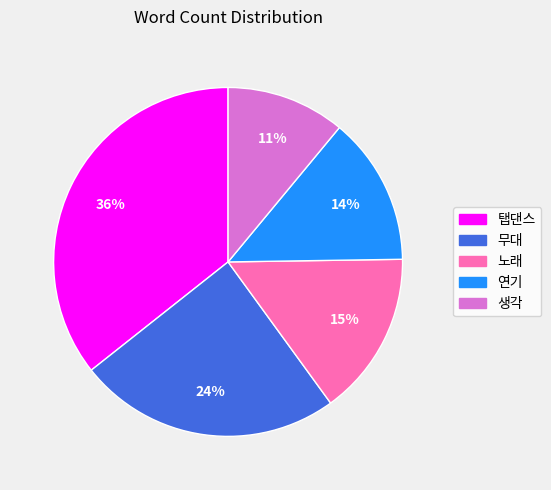

Which category has the smallest portion of the pie?

생각